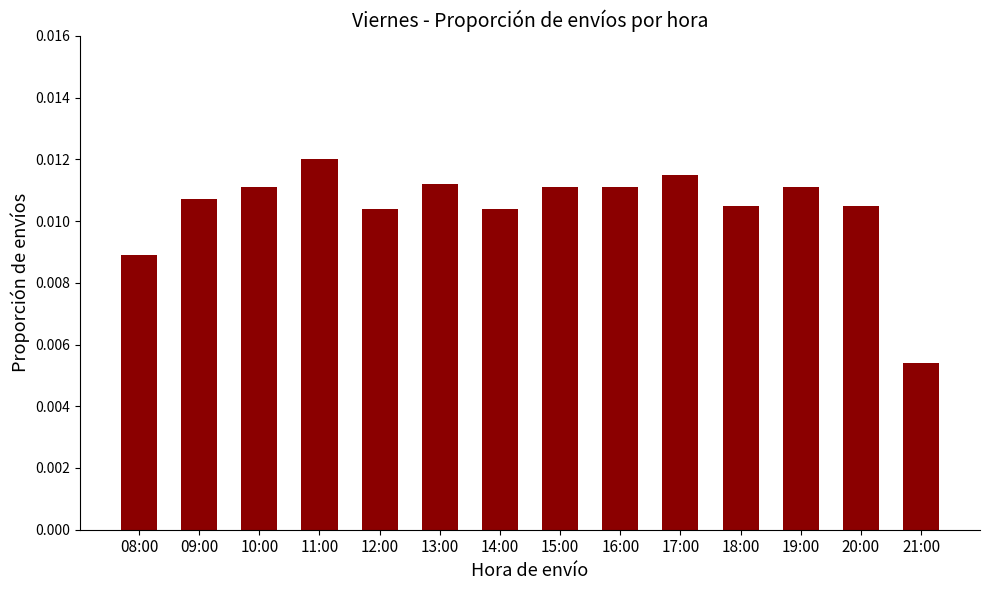

Which has a higher value, 09:00 or 17:00?

17:00